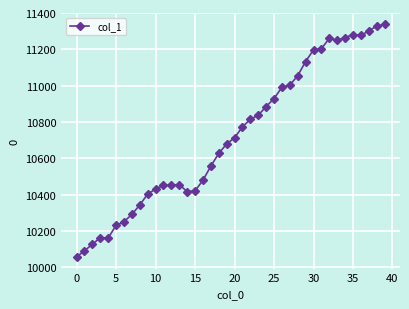

What is the sum of all values?

428922